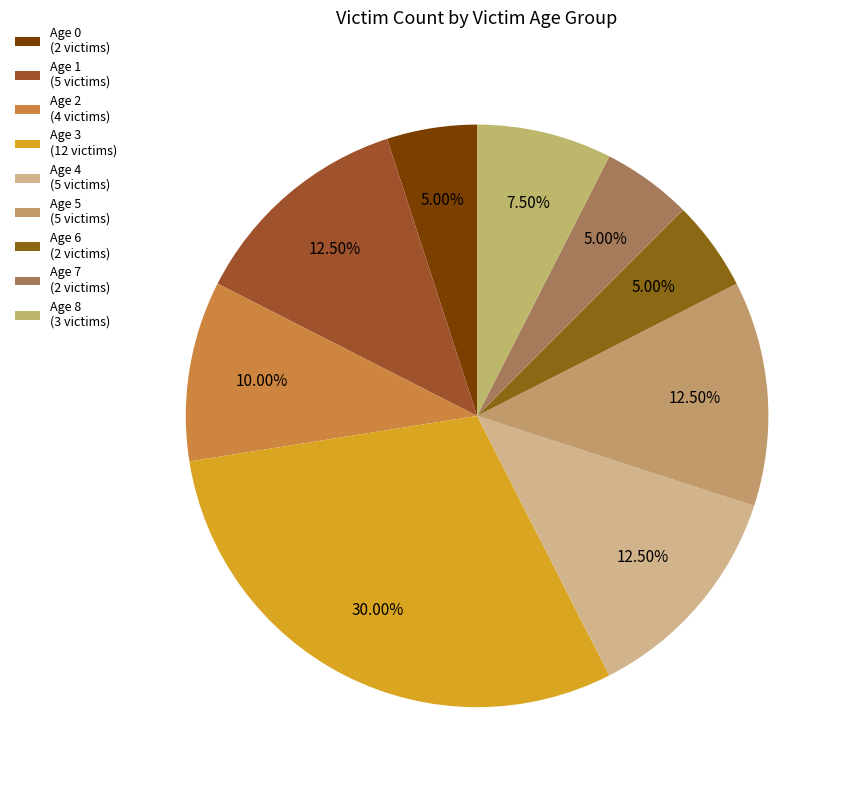

To the nearest percent, what is the average slice percentage?

11%